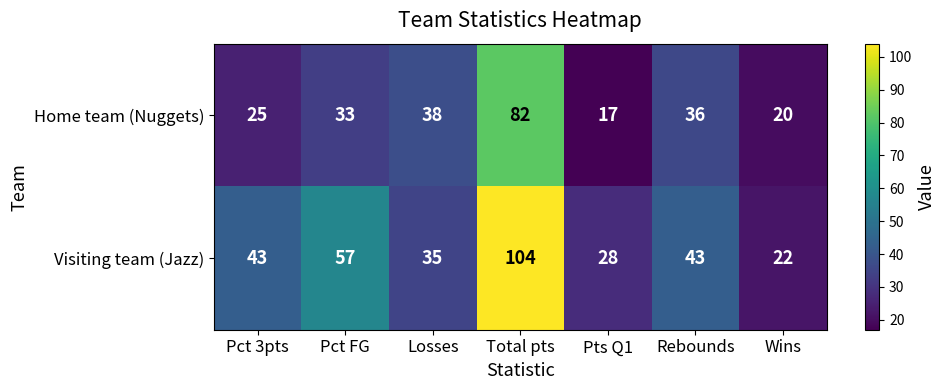

Count the number of data series in this chart.

2